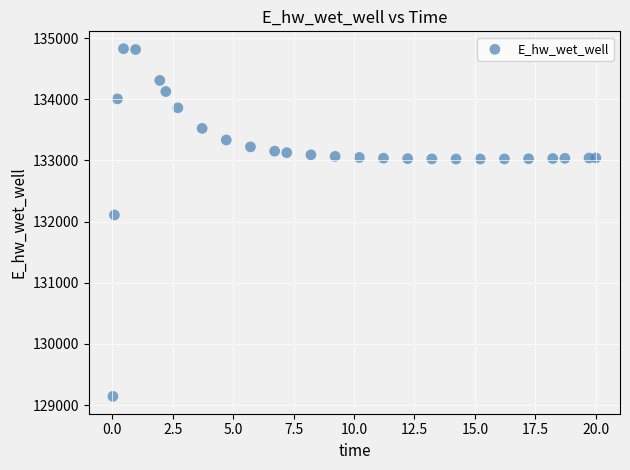

What Y value in the scatter plot is closest to 131984?

132108.3